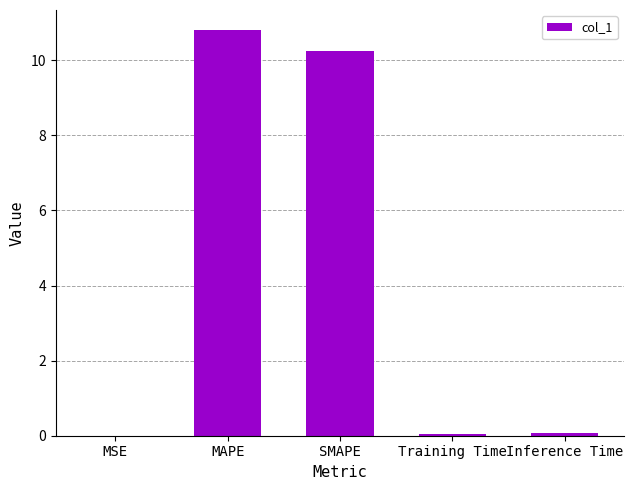

What is the sum of all values?

21.2